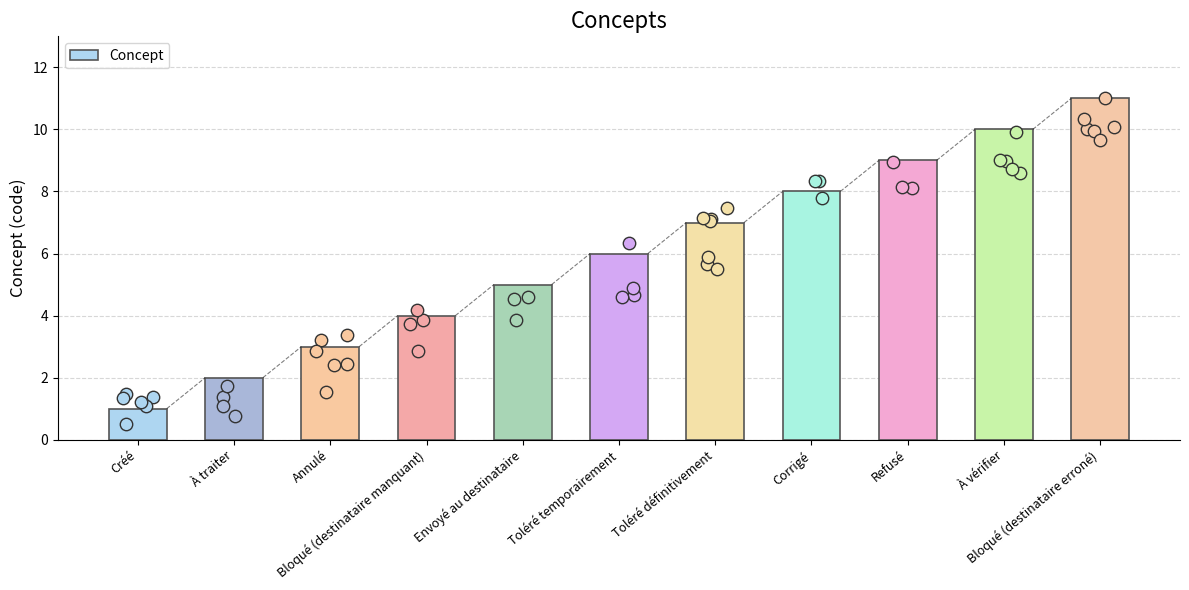

Approximately how many times larger is the value at Annulé compared to Toléré définitivement?

0.4